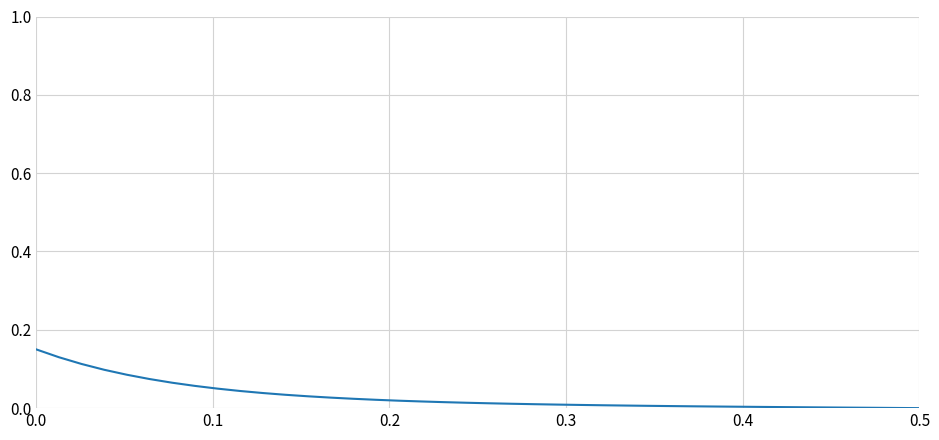

What is the sum of all values?

1.2